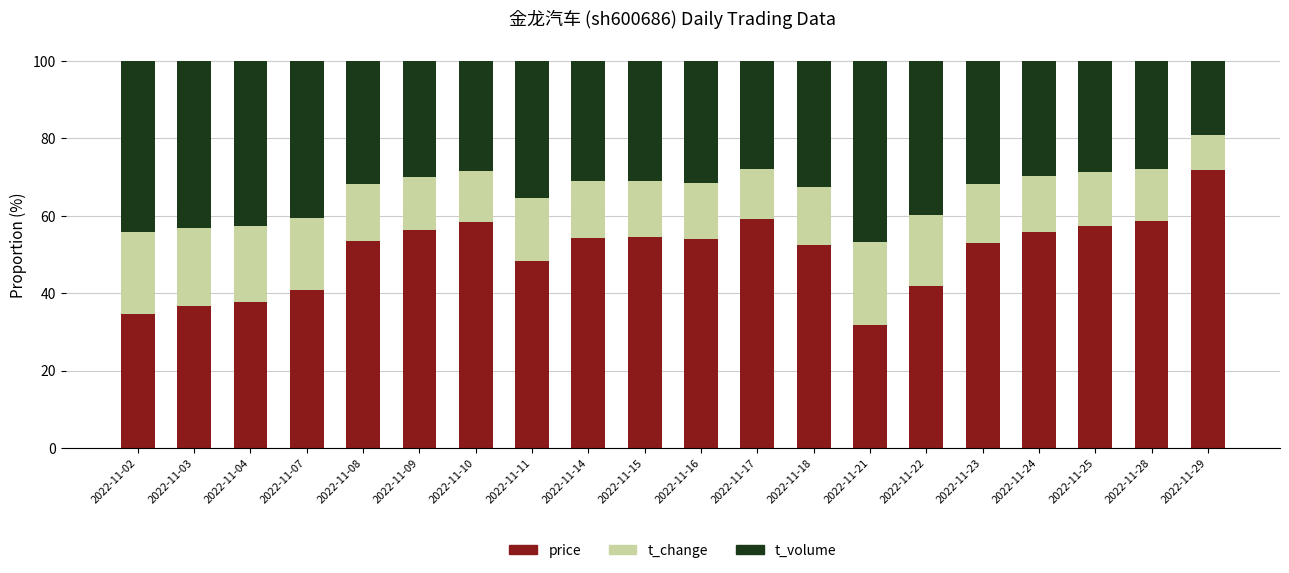

What is the total value across all series at 2022-11-09?

100.0